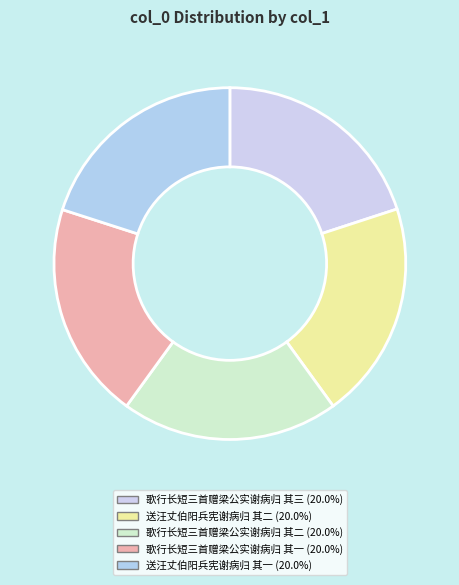

True or false: 歌行长短三首赠梁公实谢病归 其二 accounts for 9% of the total.

False